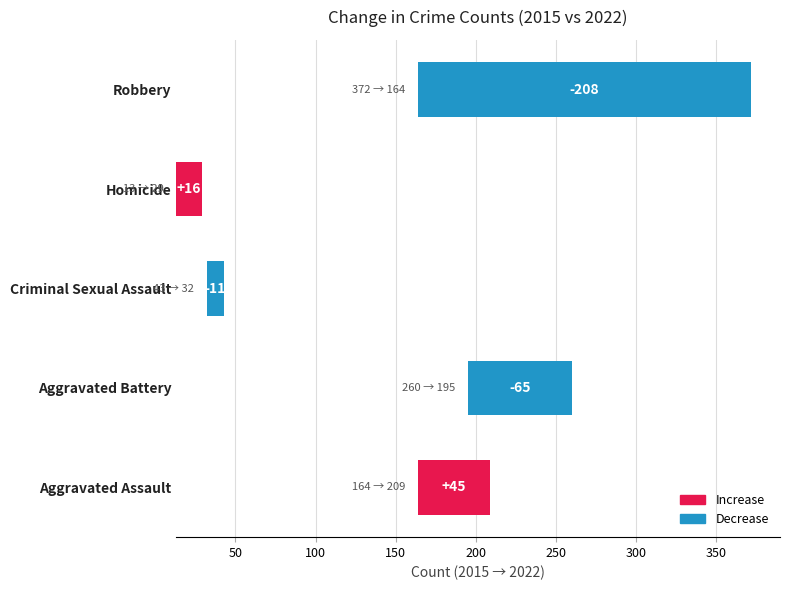

What is the value of the Criminal Sexual Assault bar at the 6th from the left?

39